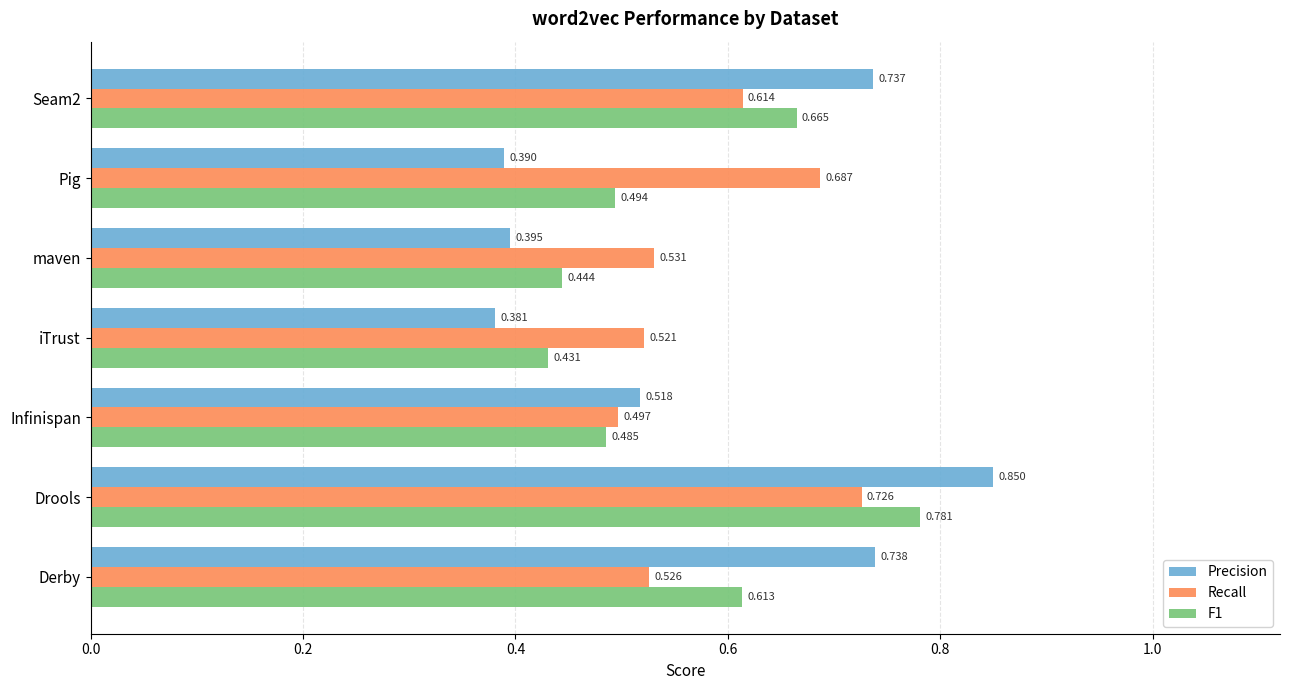

Between Drools and iTrust, which series saw the biggest shift?

Precision